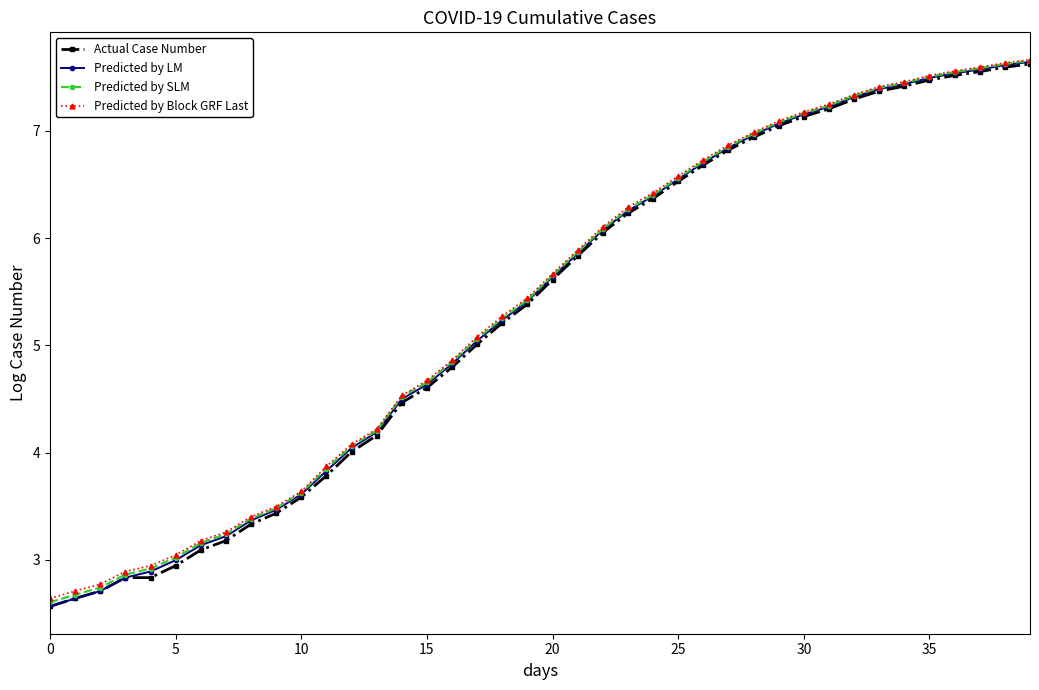

What is the value of the Predicted by SLM point at the 15th from the left?

4.5